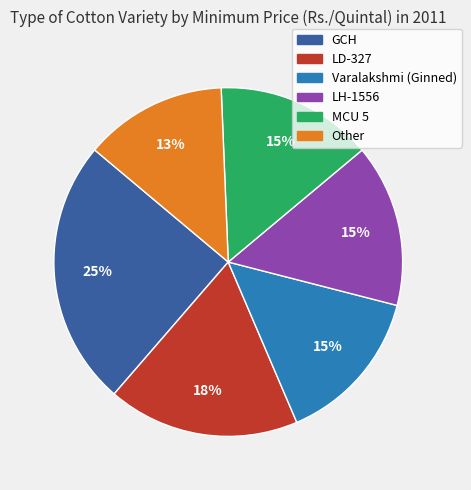

To the nearest percent, what is the combined percentage of LH-1556 and Other?

28%